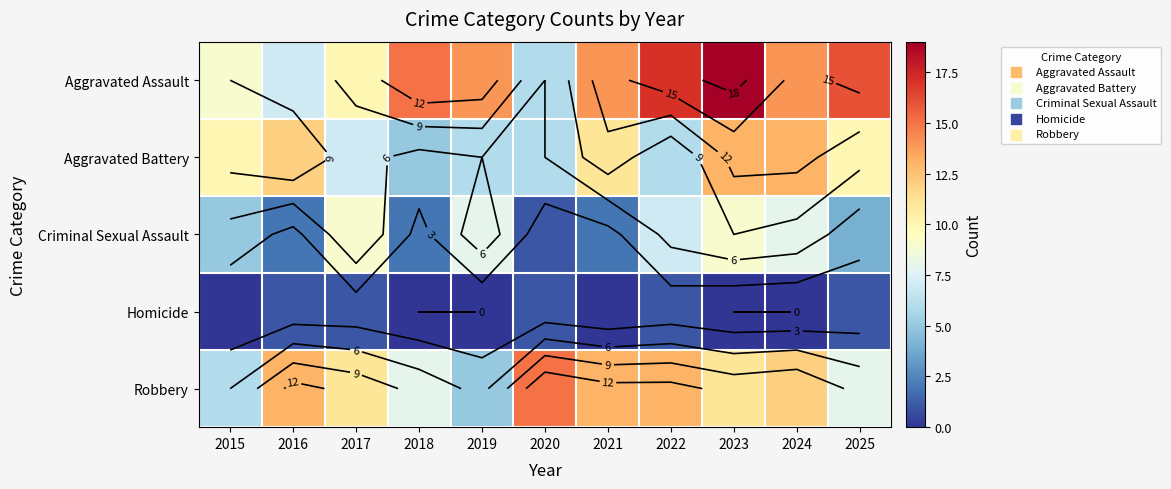

What is the total value across all series at 2024?

47